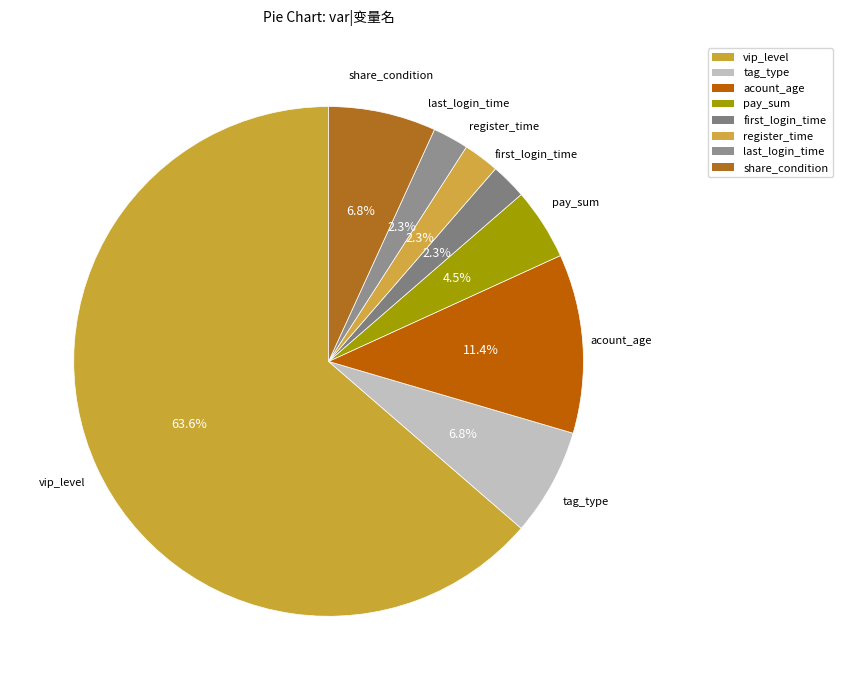

Approximately how many times larger is the value at tag_type compared to pay_sum?

1.5